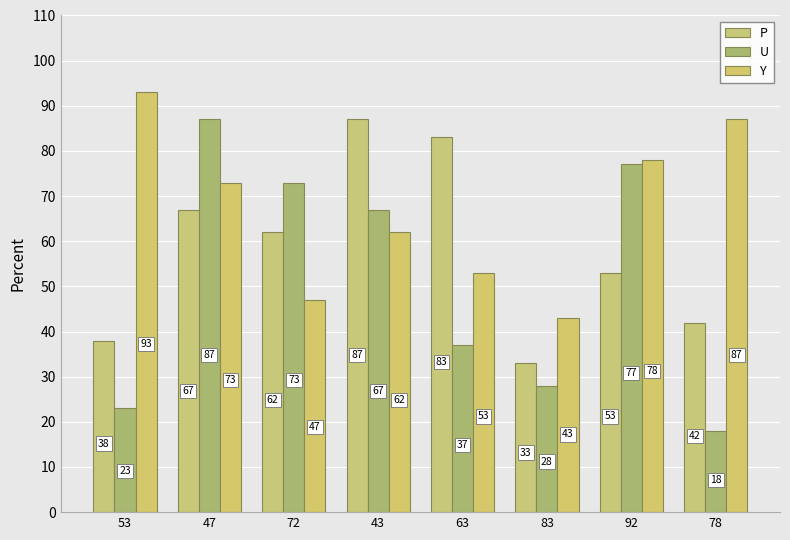

At which label does Y first exceed 73?

53